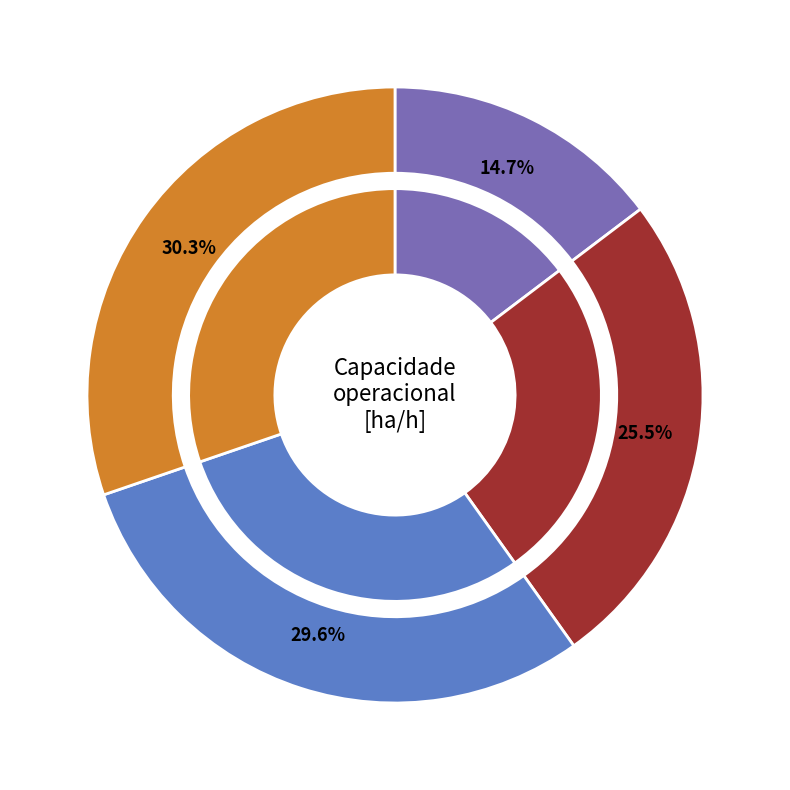

What is the ratio of the value at 1 to the value at 2?

0.9